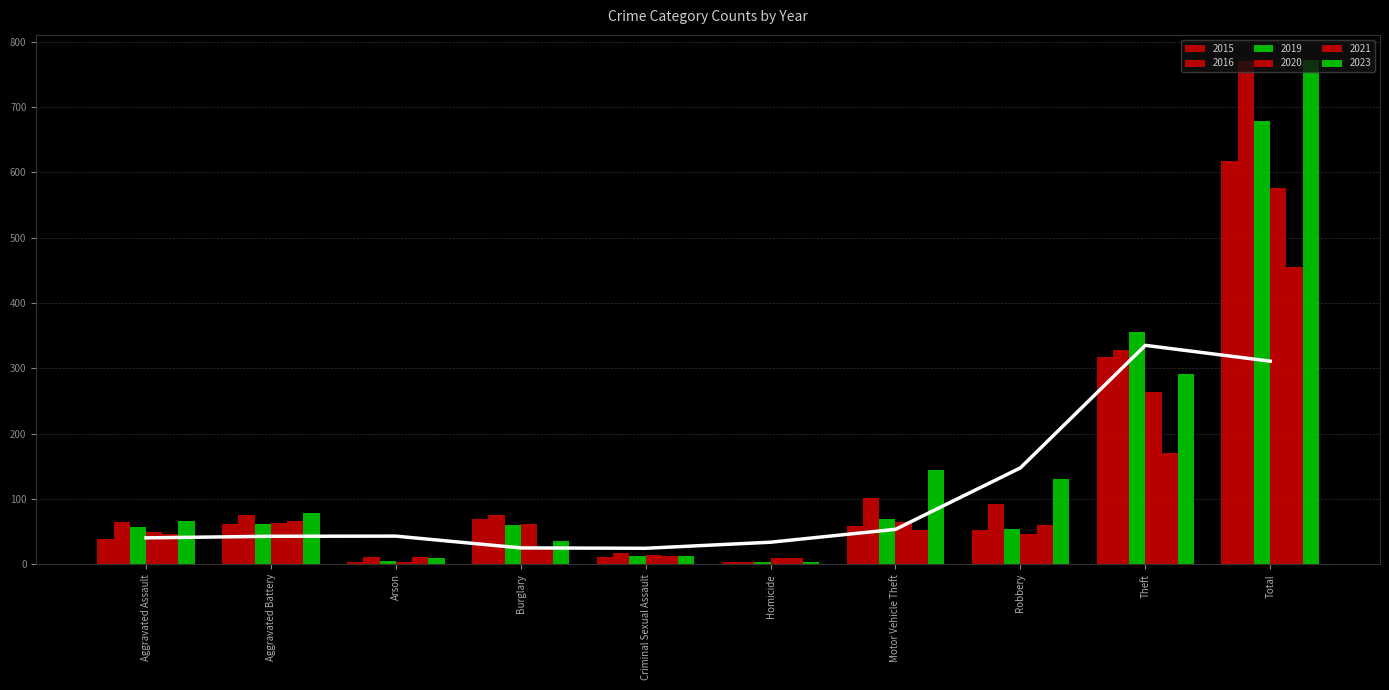

How many groups of bars are there?

10